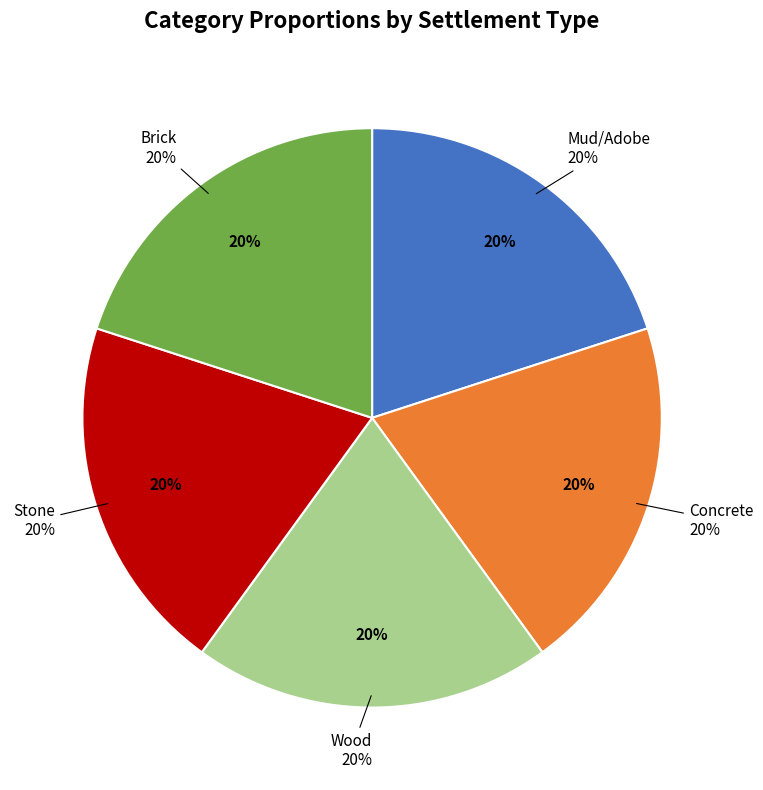

Combined, do Concrete (Rural) and Brick (Rural) account for over 50%?

No